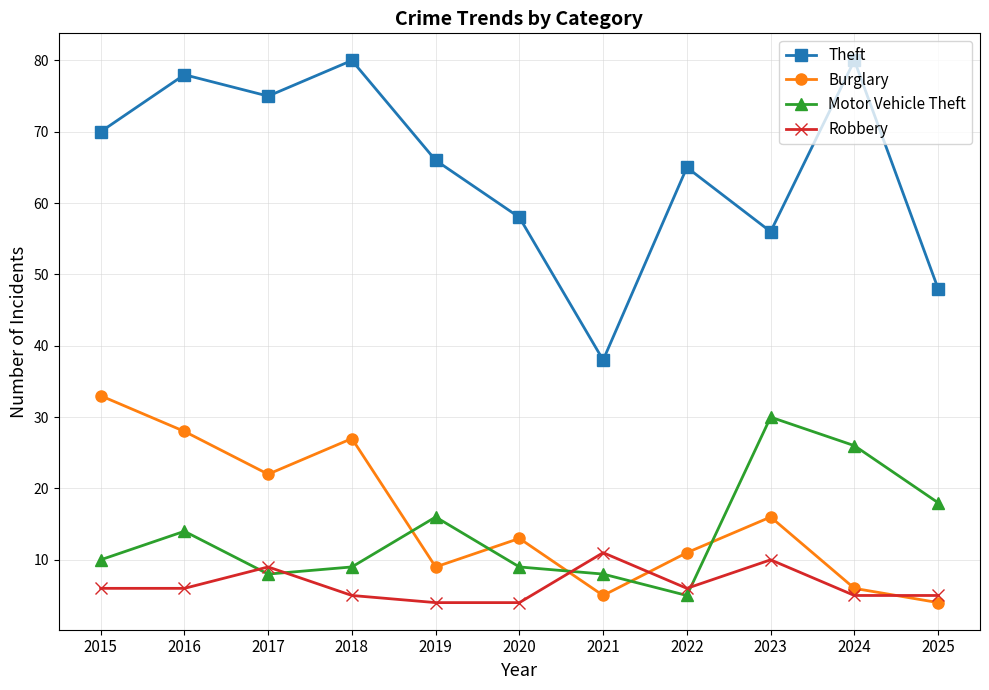

True or false: Burglary and Theft cross at least once.

False